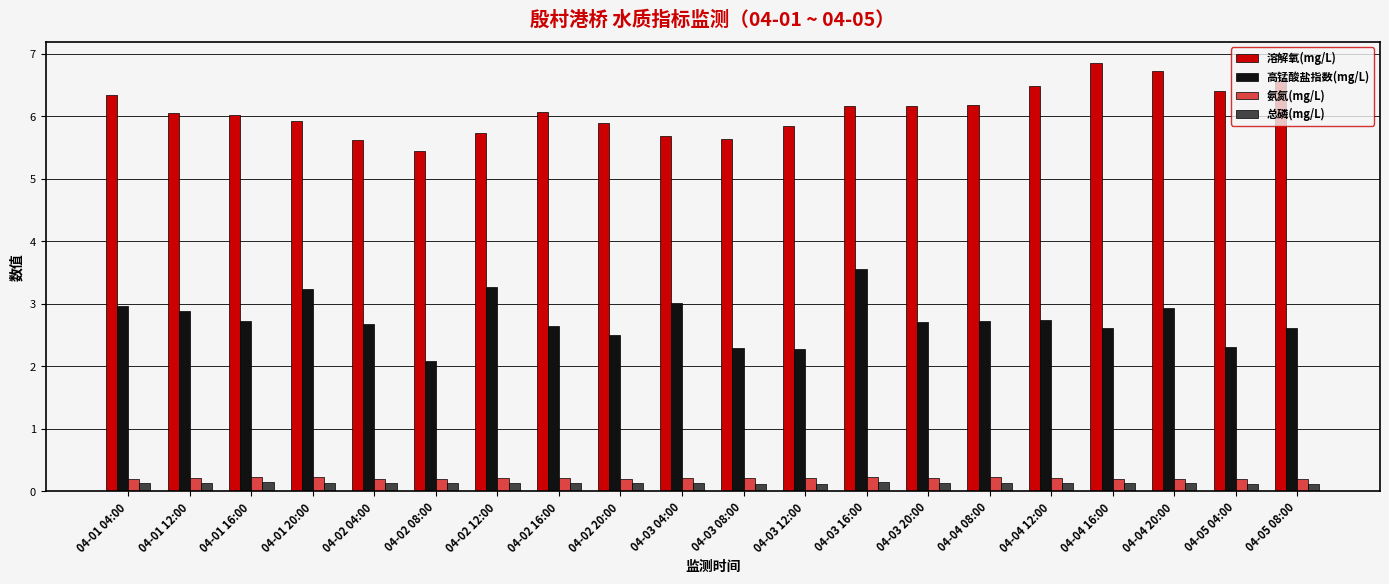

What value does the 氨氮(mg/L) series have at 04-03 04:00?

0.2